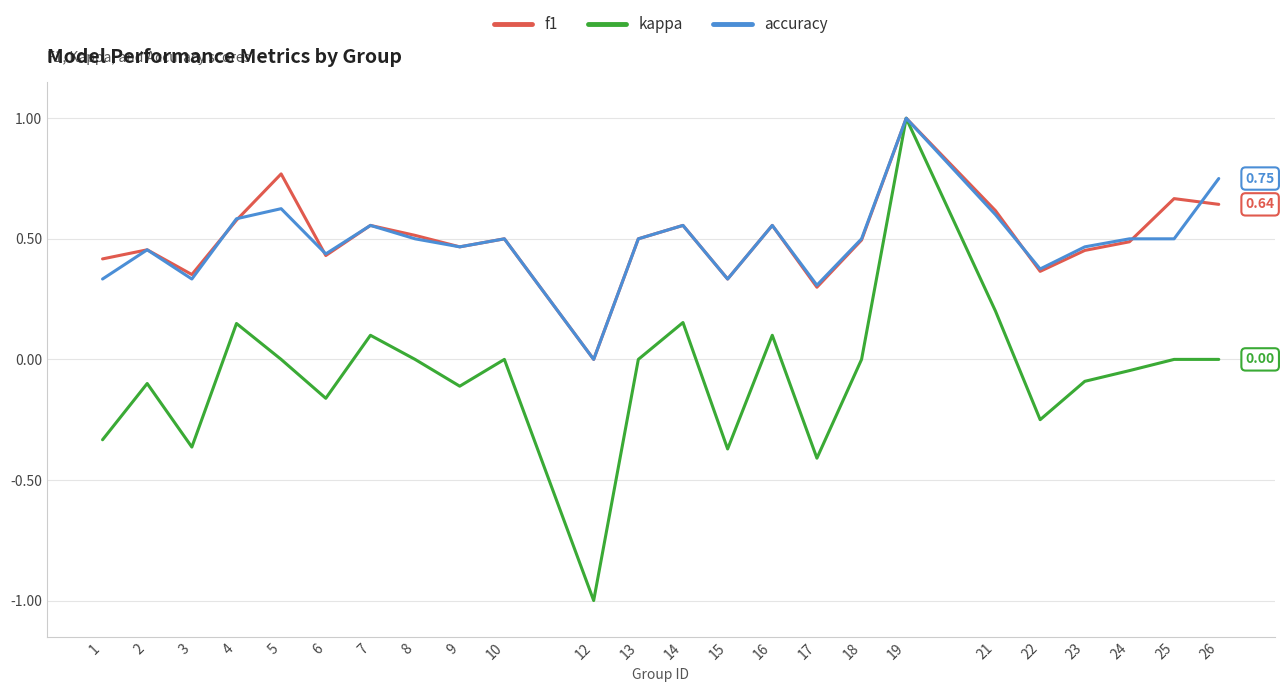

What is the sum of all accuracy values?

11.7